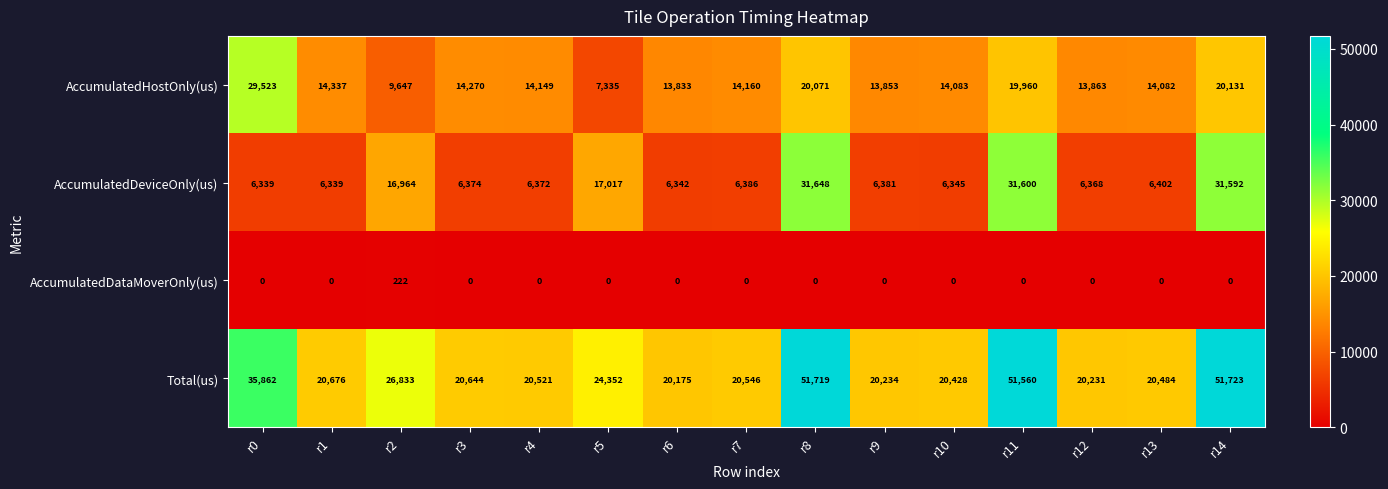

Is the value of AccumulatedDeviceOnly(us) at r0 greater than the value of Total(us) at r9?

No